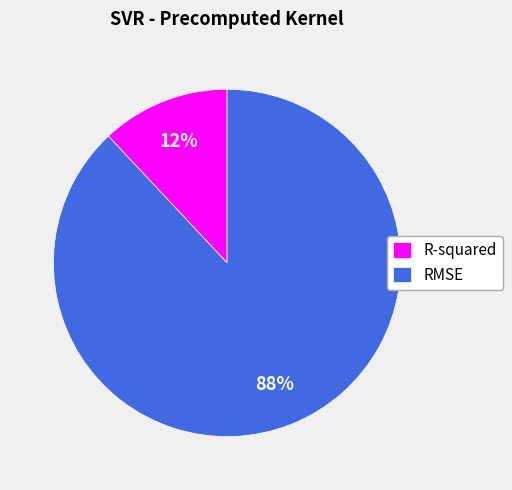

How many slices are in this pie chart?

2